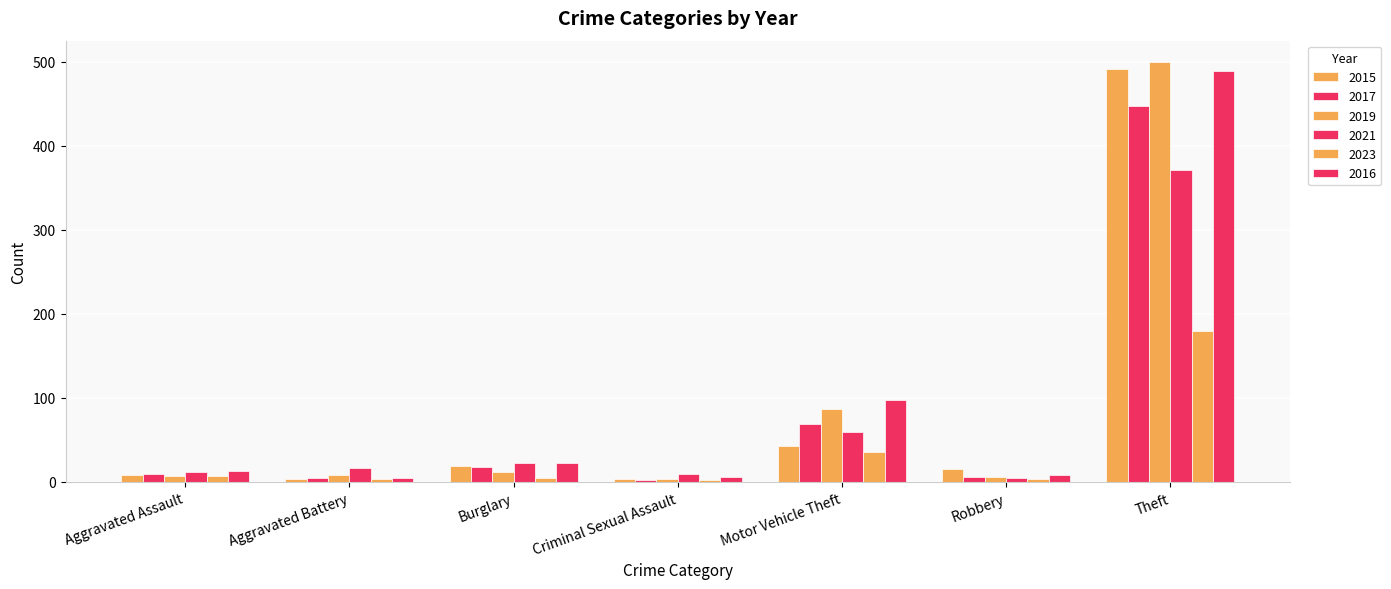

Are the bars grouped side by side (vs. stacked)?

Yes